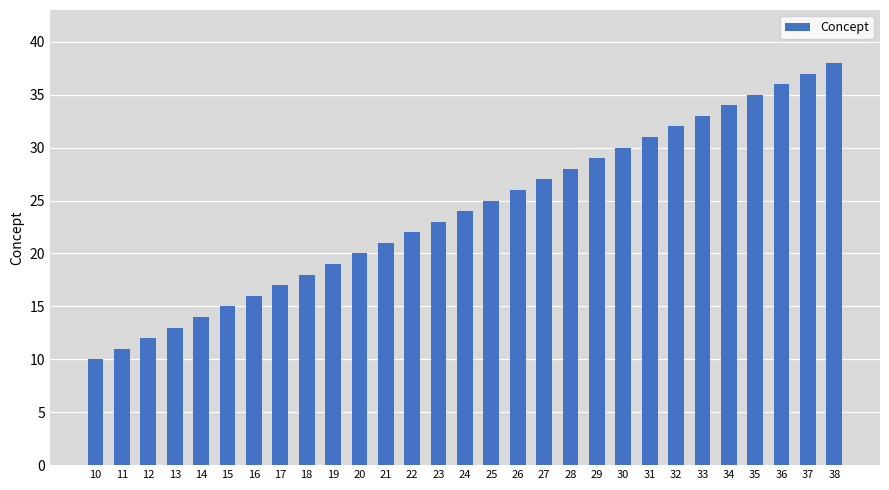

What is the change in value from 18 to 27?

+9